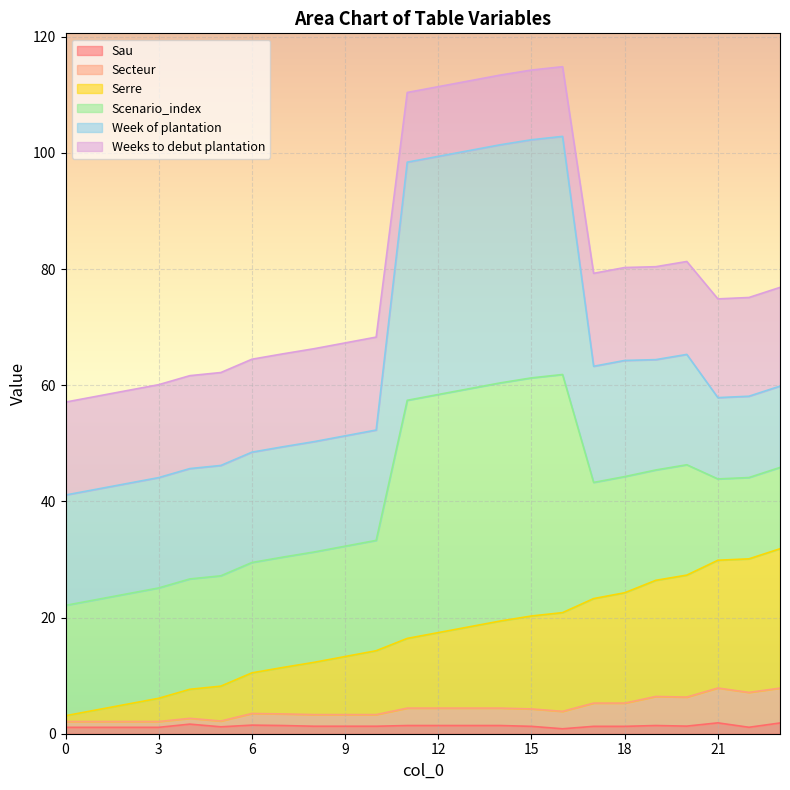

How many values in the Sau series exceed 1?

23